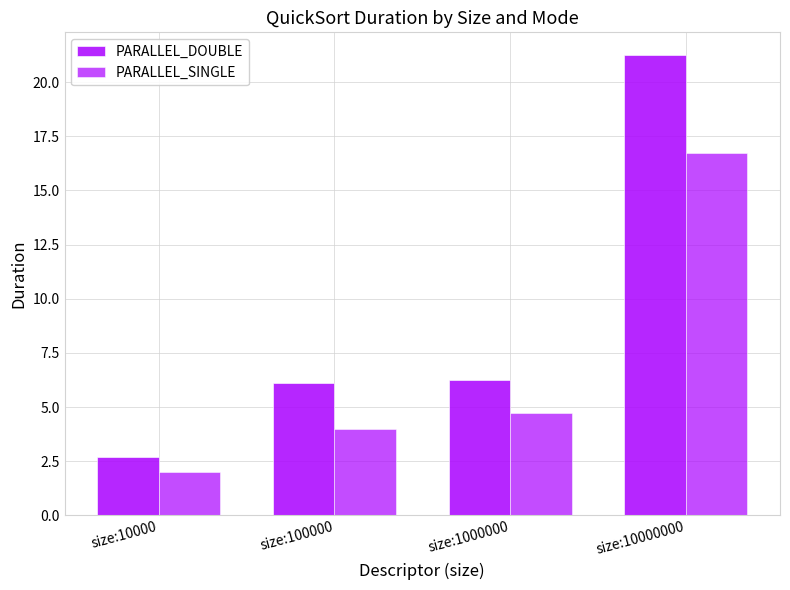

Does the chart contain stacked bars?

No